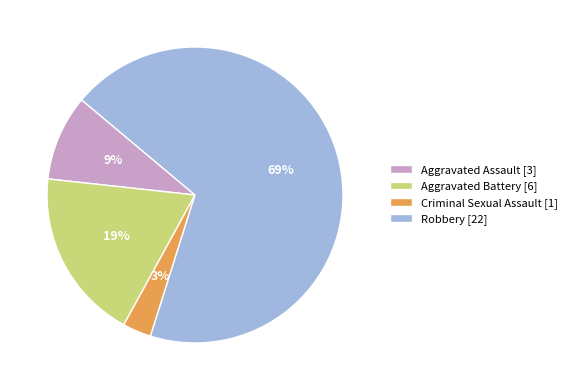

Which category has the smallest portion of the pie?

Criminal Sexual Assault